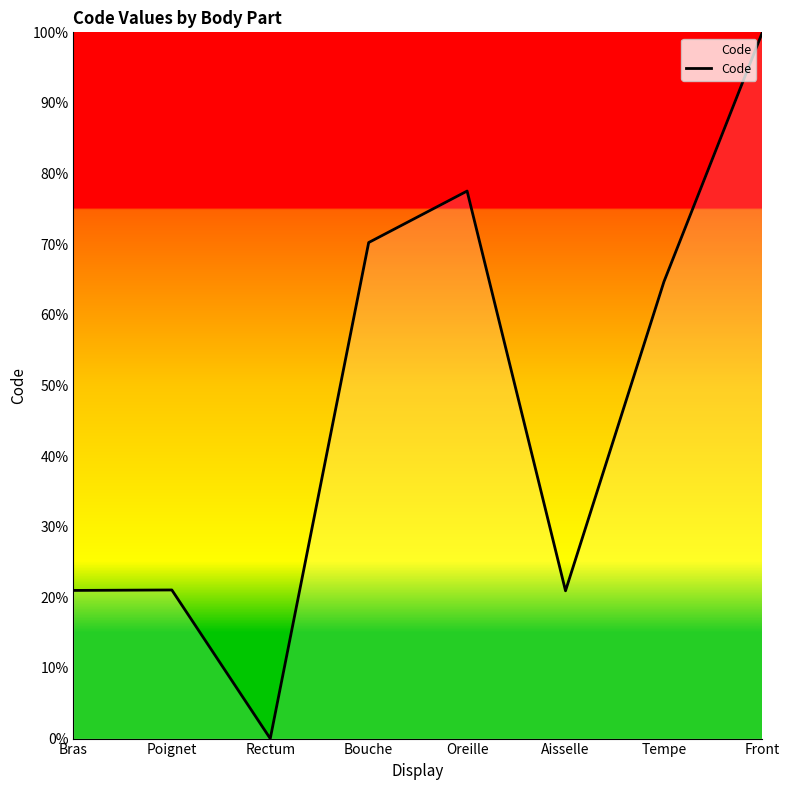

Which label corresponds to the largest value in the chart?

Front